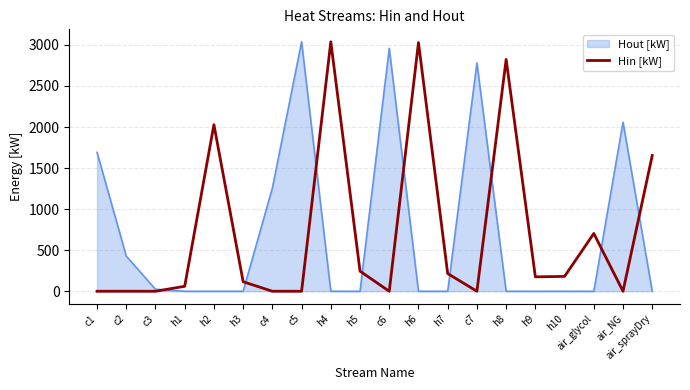

At which label is Hout [kW] closest to 1519?

c1